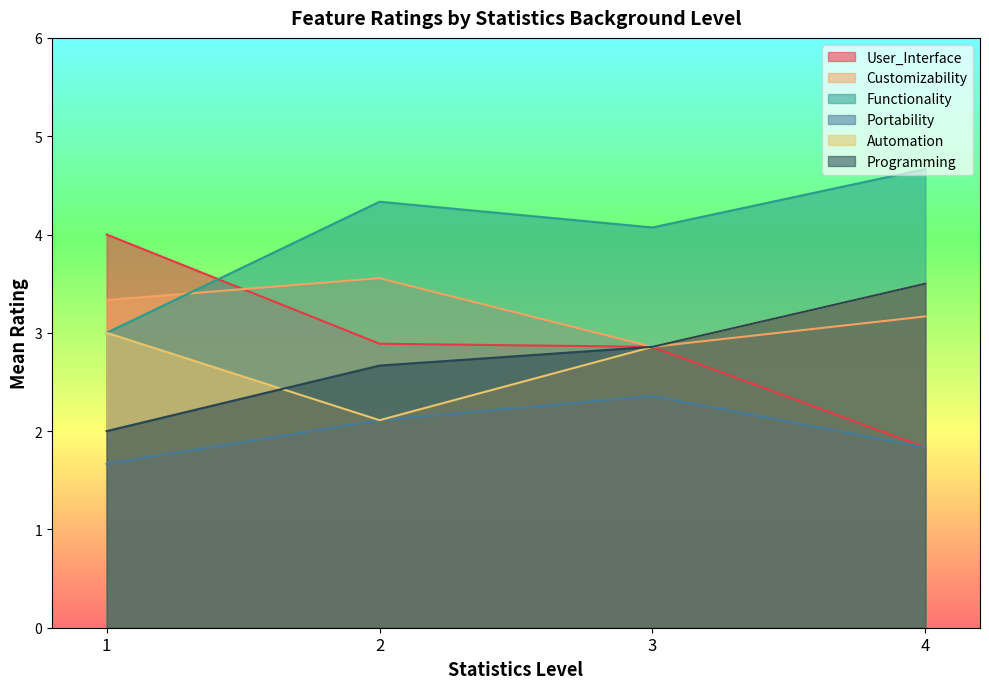

Is the value of Programming at 15 greater than the value of Automation at 3?

No